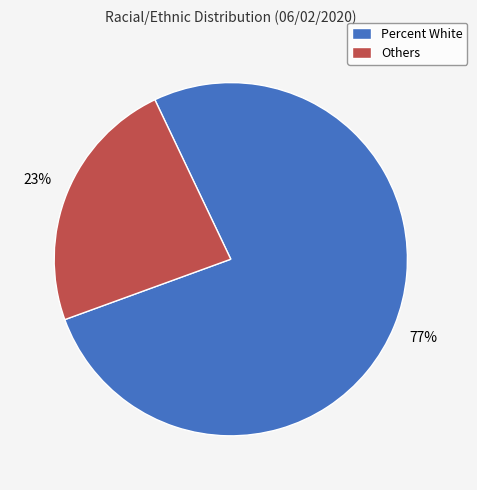

Is the sum of Percent White and Others greater than half?

Yes